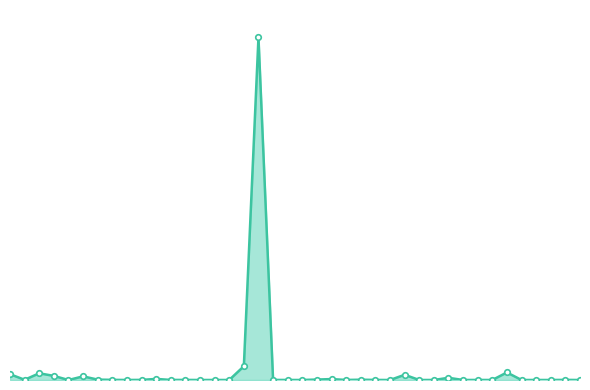

Does the chart have visible grid lines?

No